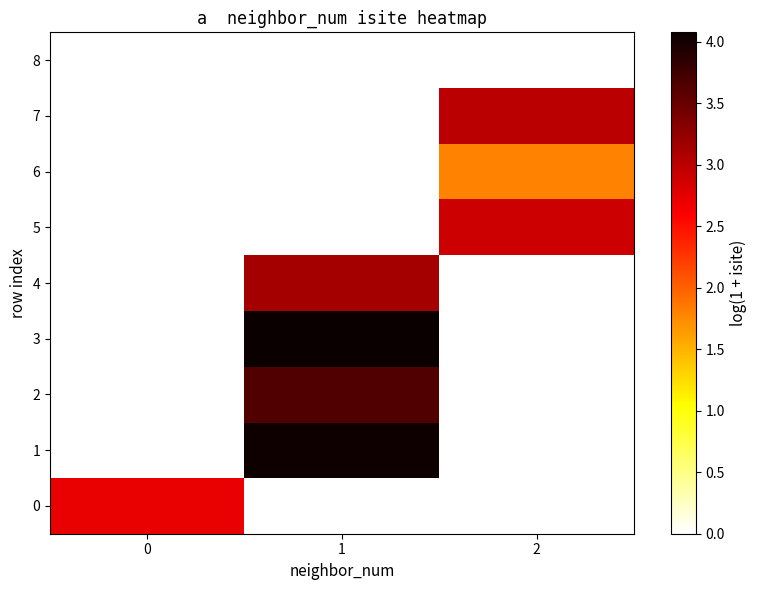

At how many categories does at least one series exceed 2?

3